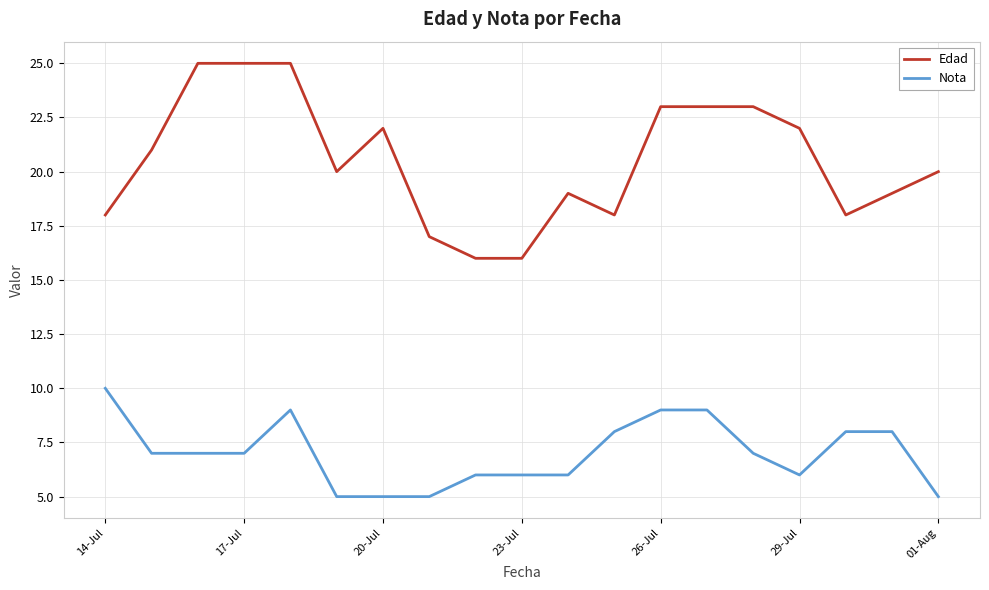

What is the minimum value shown in the chart?

5